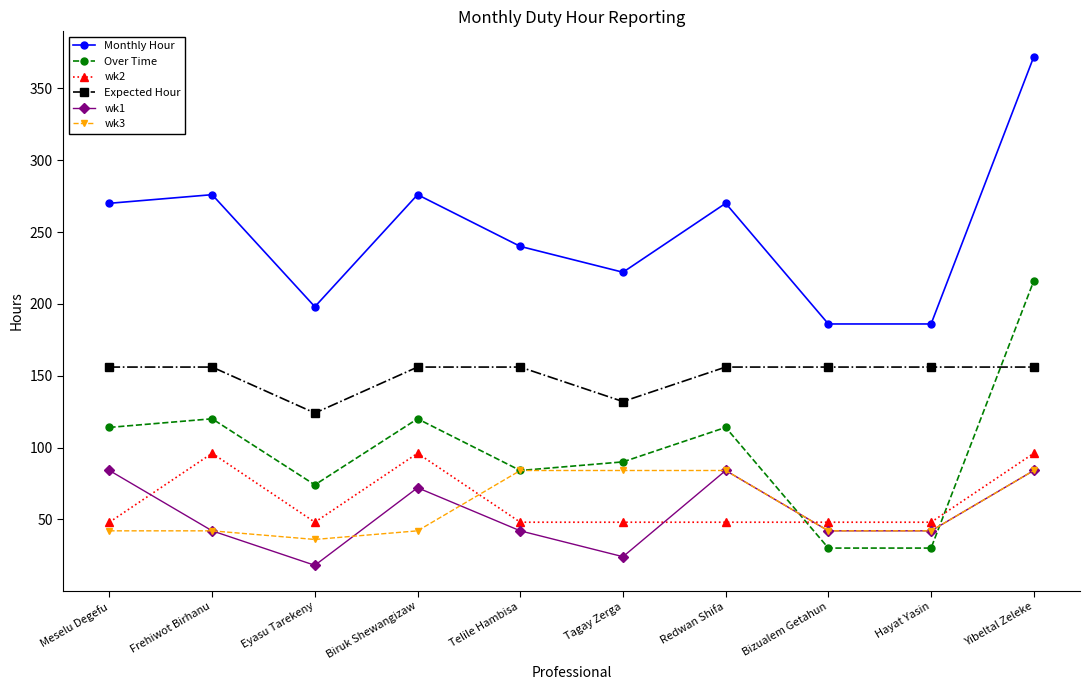

Reading left to right, extract all data points from this chart.

Monthly Hour: Meselu Degefu=270	Frehiwot Birhanu=276	Eyasu Tarekeny=198	Biruk Shewangizaw=276	Telile Hambisa=240	Tagay Zerga=222	Redwan Shifa=270	Bizualem Getahun=186	Hayat Yasin=186	Yibeltal Zeleke=372
Over Time: Meselu Degefu=114	Frehiwot Birhanu=120	Eyasu Tarekeny=74	Biruk Shewangizaw=120	Telile Hambisa=84	Tagay Zerga=90	Redwan Shifa=114	Bizualem Getahun=30	Hayat Yasin=30	Yibeltal Zeleke=216
wk2: Meselu Degefu=48	Frehiwot Birhanu=96	Eyasu Tarekeny=48	Biruk Shewangizaw=96	Telile Hambisa=48	Tagay Zerga=48	Redwan Shifa=48	Bizualem Getahun=48	Hayat Yasin=48	Yibeltal Zeleke=96
Expected Hour: Meselu Degefu=156	Frehiwot Birhanu=156	Eyasu Tarekeny=124	Biruk Shewangizaw=156	Telile Hambisa=156	Tagay Zerga=132	Redwan Shifa=156	Bizualem Getahun=156	Hayat Yasin=156	Yibeltal Zeleke=156
wk1: Meselu Degefu=84	Frehiwot Birhanu=42	Eyasu Tarekeny=18	Biruk Shewangizaw=72	Telile Hambisa=42	Tagay Zerga=24	Redwan Shifa=84	Bizualem Getahun=42	Hayat Yasin=42	Yibeltal Zeleke=84
wk3: Meselu Degefu=42	Frehiwot Birhanu=42	Eyasu Tarekeny=36	Biruk Shewangizaw=42	Telile Hambisa=84	Tagay Zerga=84	Redwan Shifa=84	Bizualem Getahun=42	Hayat Yasin=42	Yibeltal Zeleke=84